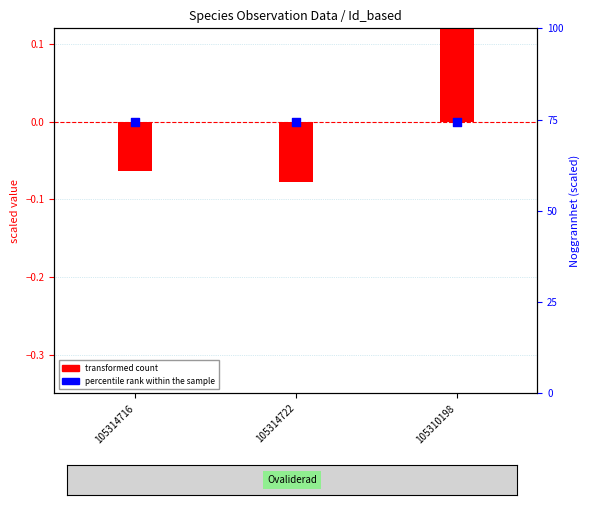

At which category is the sum across all series the highest?

105310198